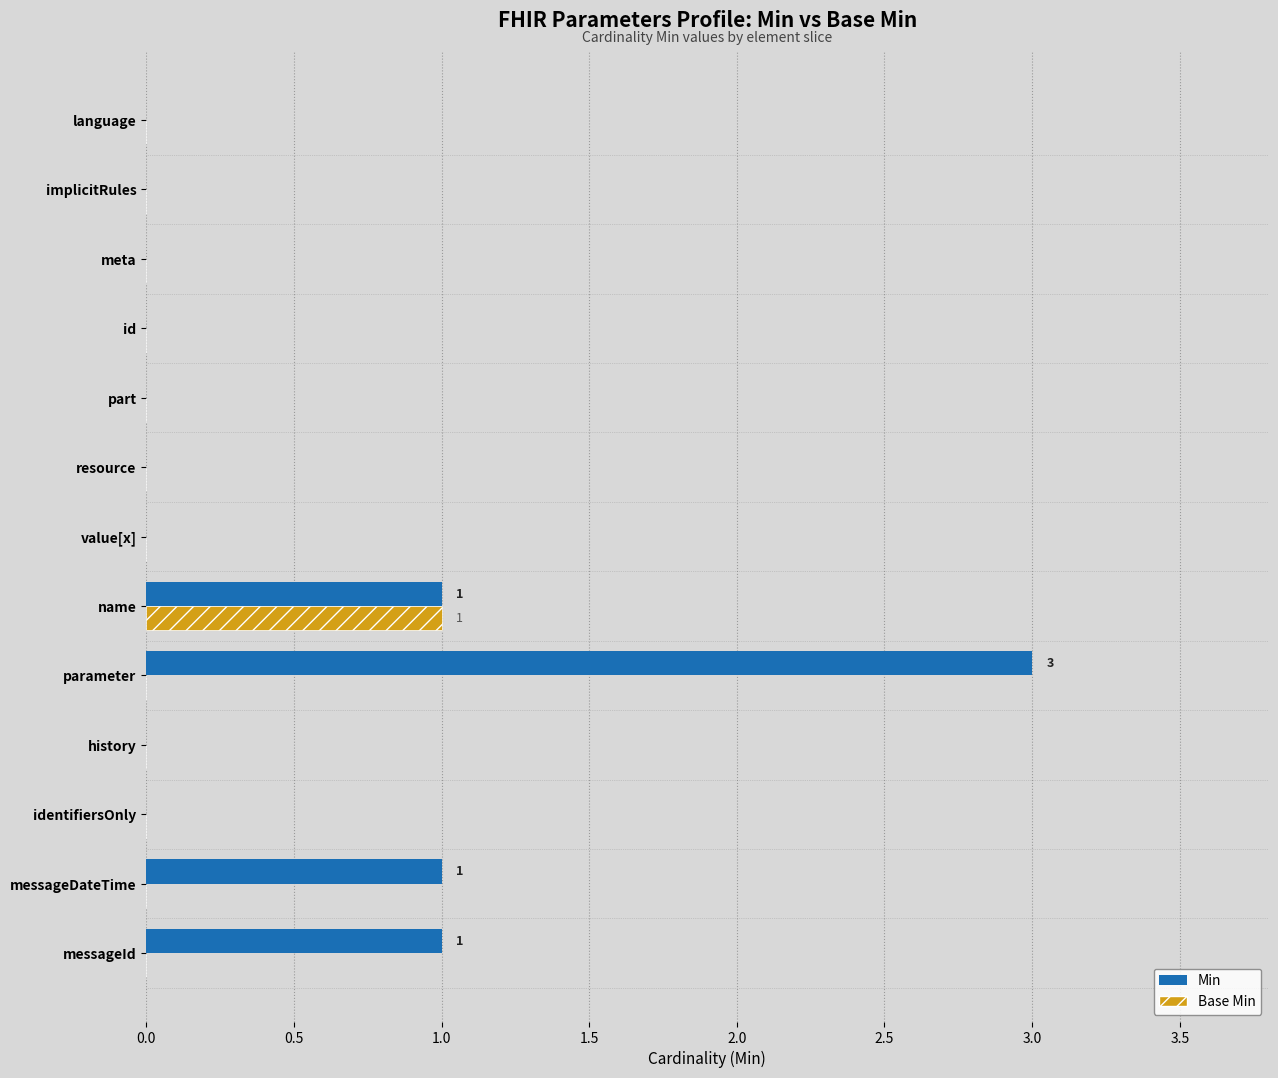

The Base Min series shows 1 at resource. True or false?

False